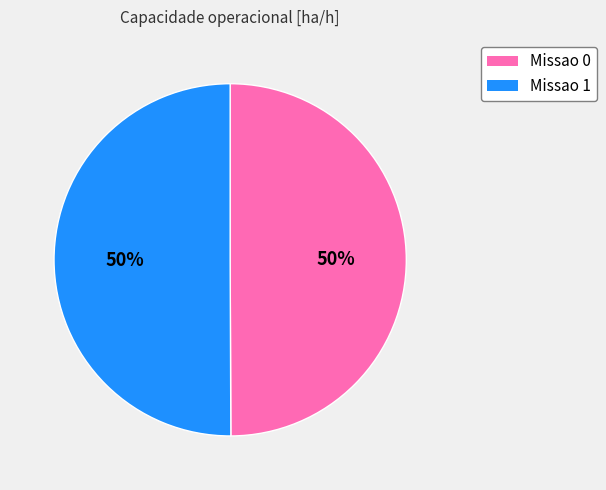

To the nearest percent, what percentage of the pie is Missao 1?

50%